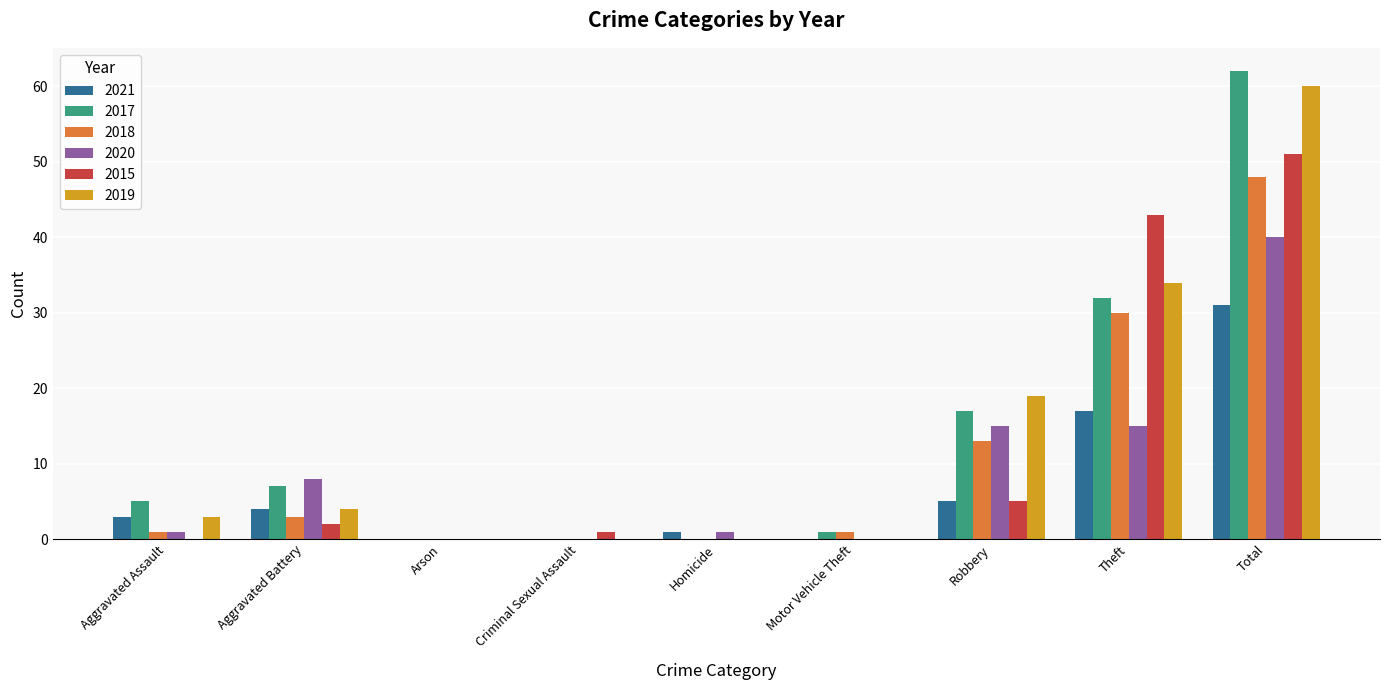

Count the number of categories in the chart.

9